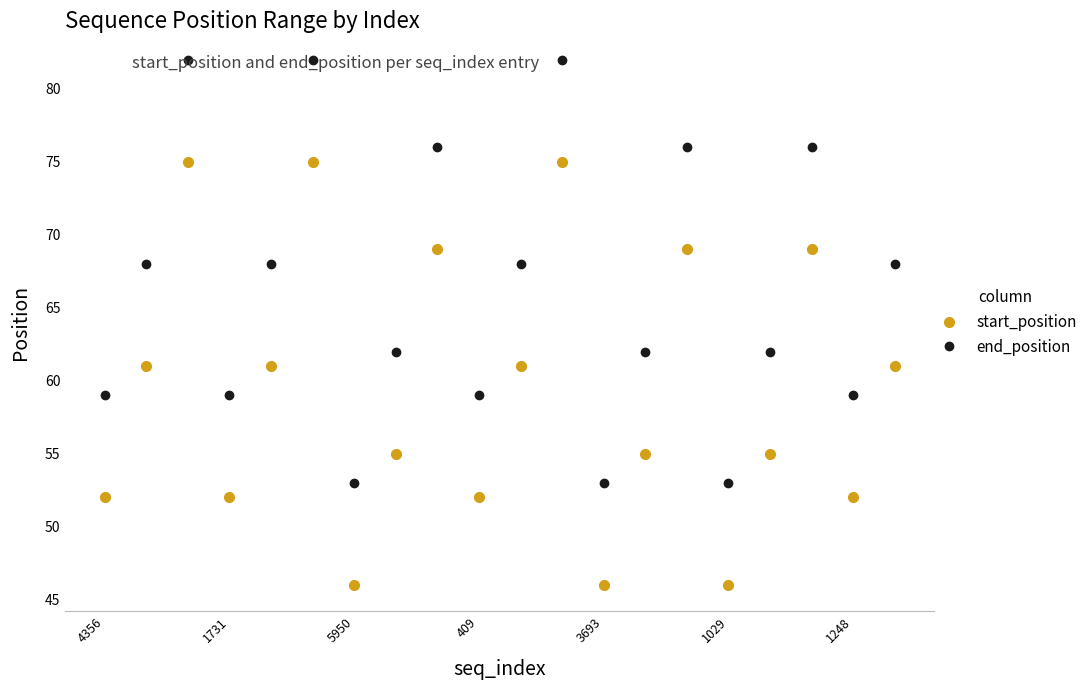

What is the average value of the start_position series?

59